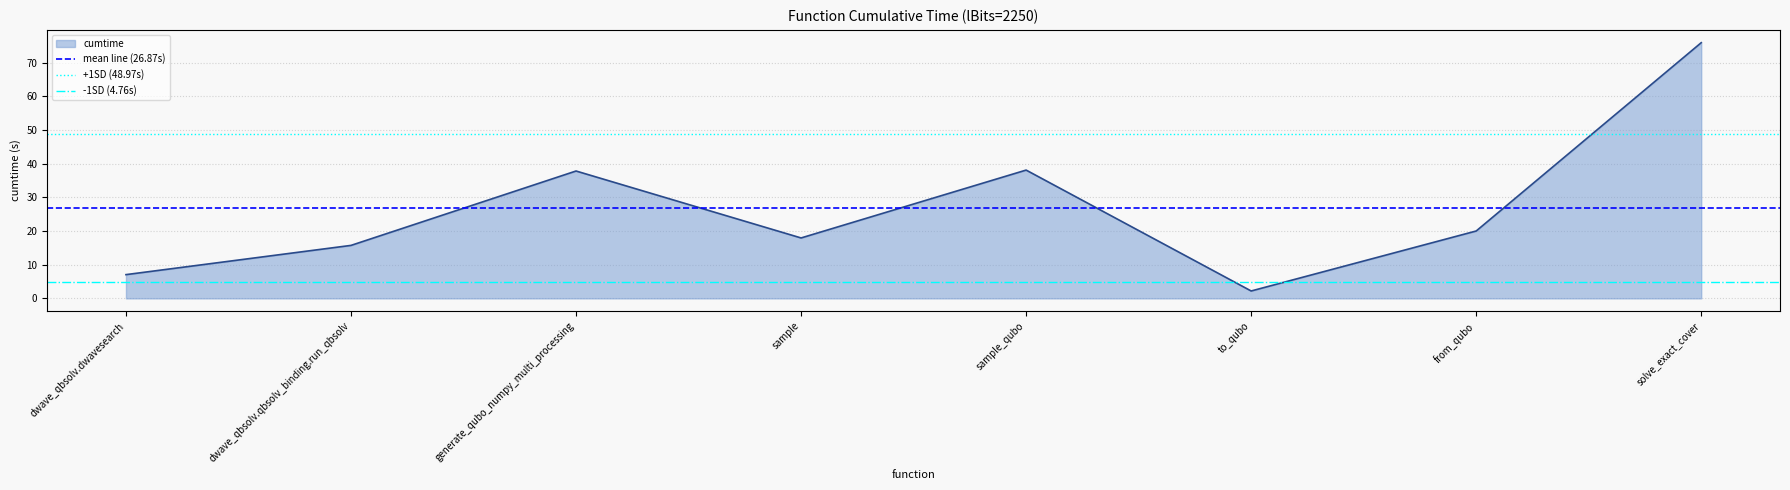

Which series has the largest total across all categories?

+1SD (48.97s)